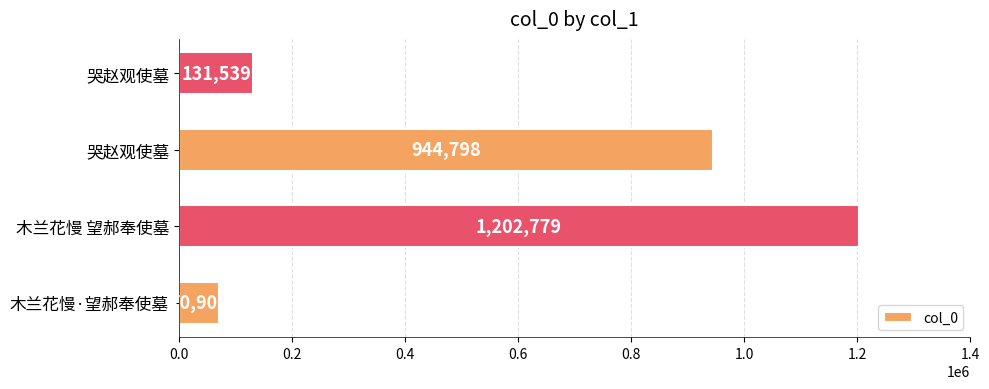

What is the smallest value displayed?

70901